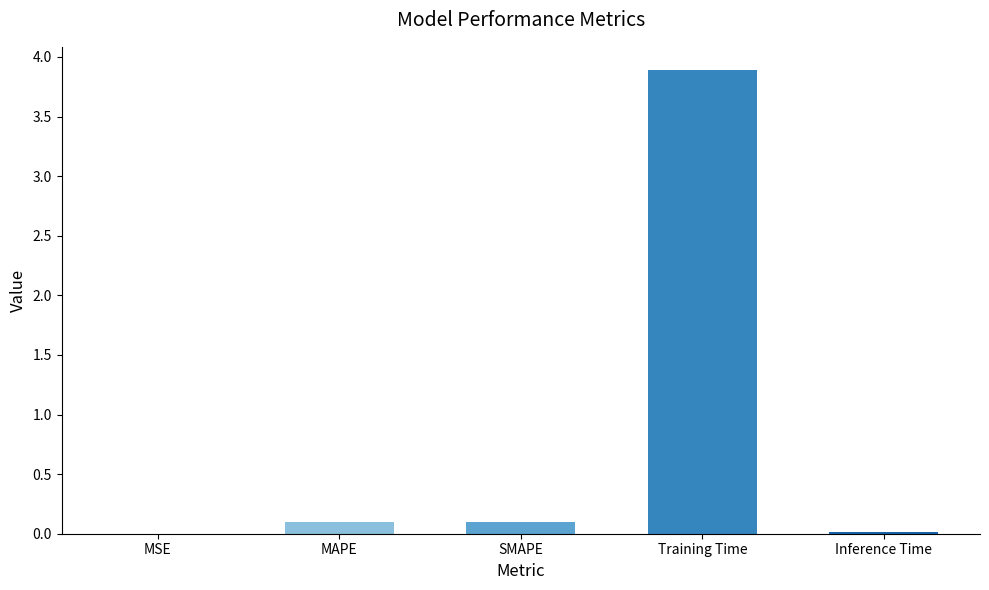

True or false: the data shows 0.1 at MAPE.

True